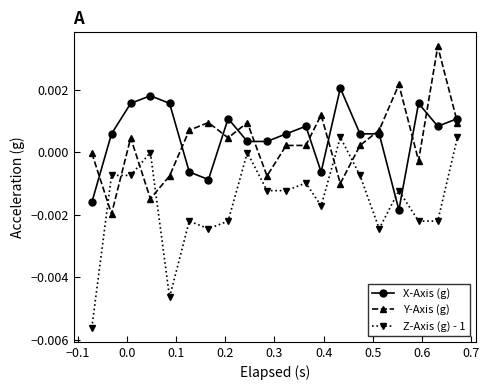

How many data points does each series have?

20